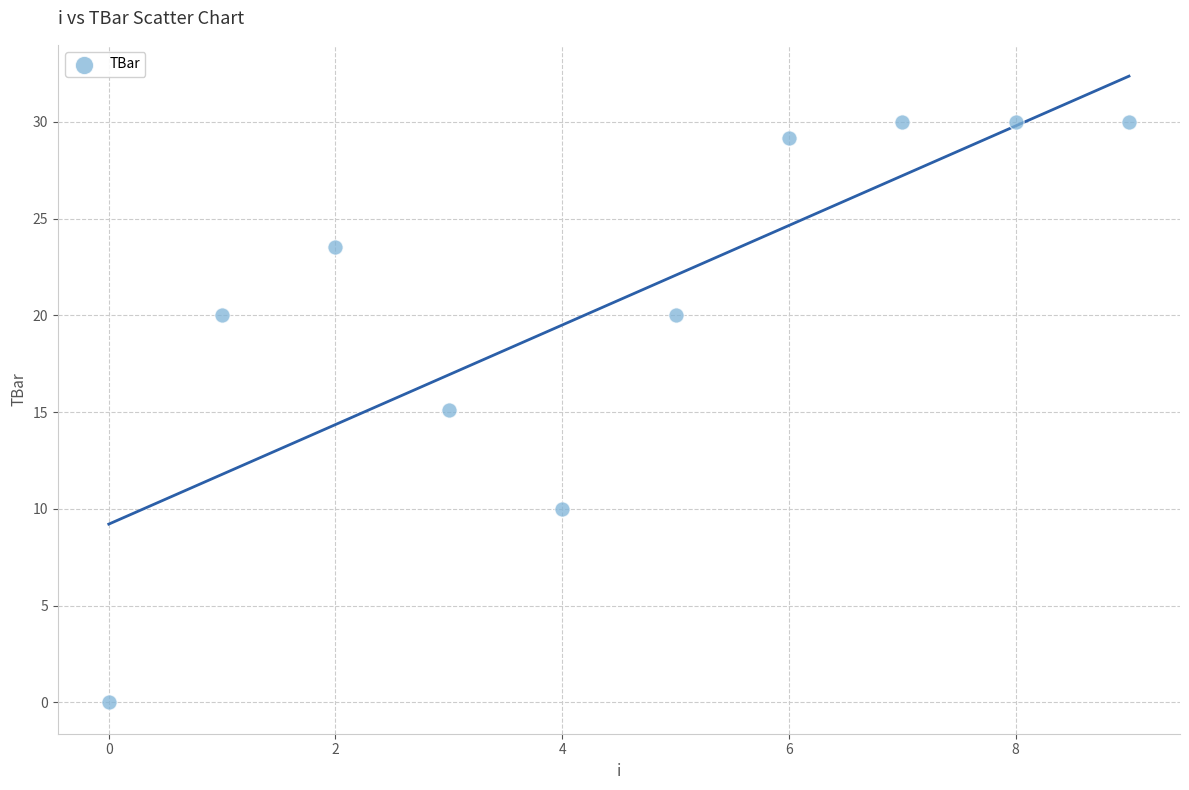

What is the average Y value?

20.8